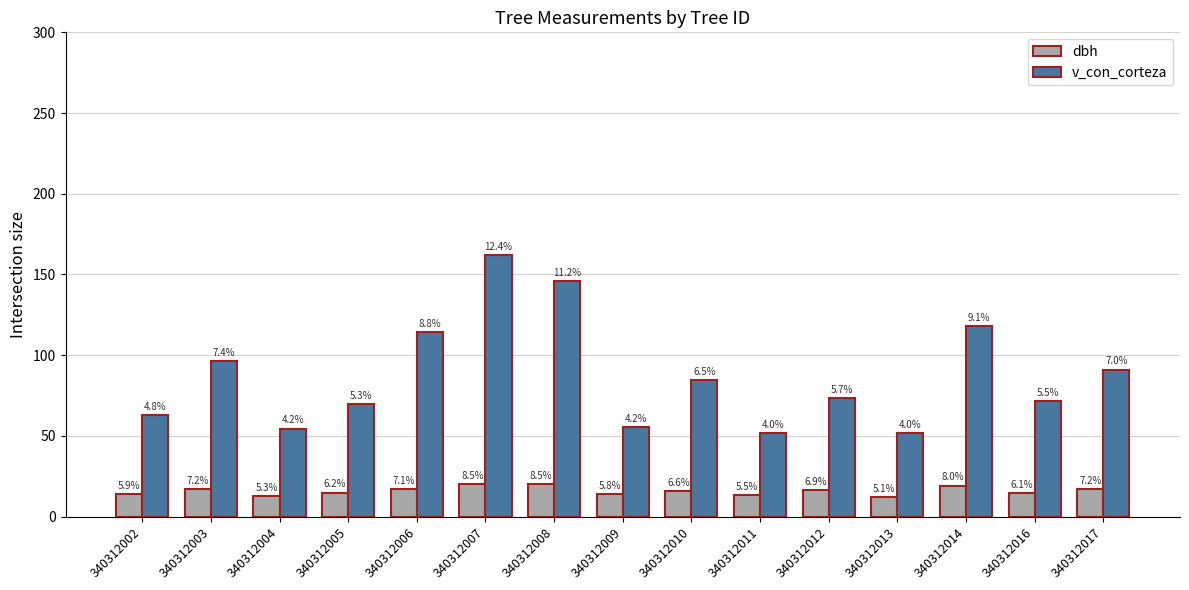

Which series has the largest total across all categories?

v_con_corteza